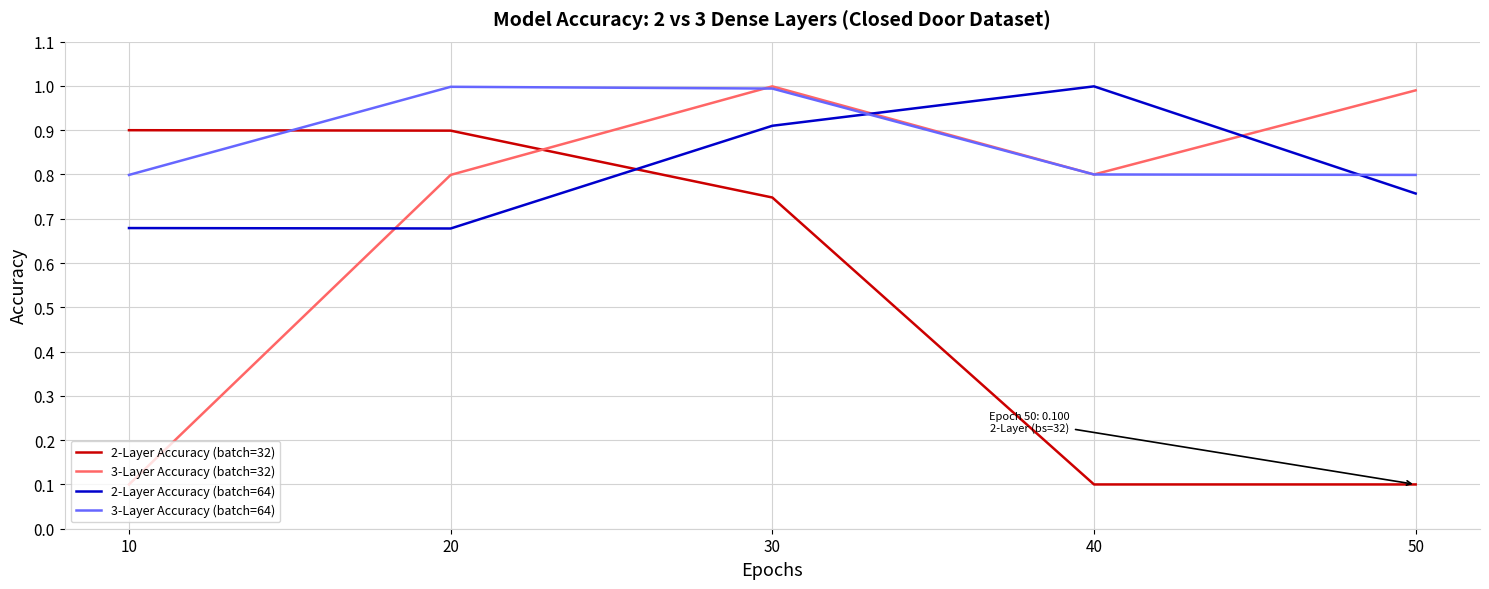

Which series has the largest range (max minus min)?

3-Layer Accuracy (batch=32)